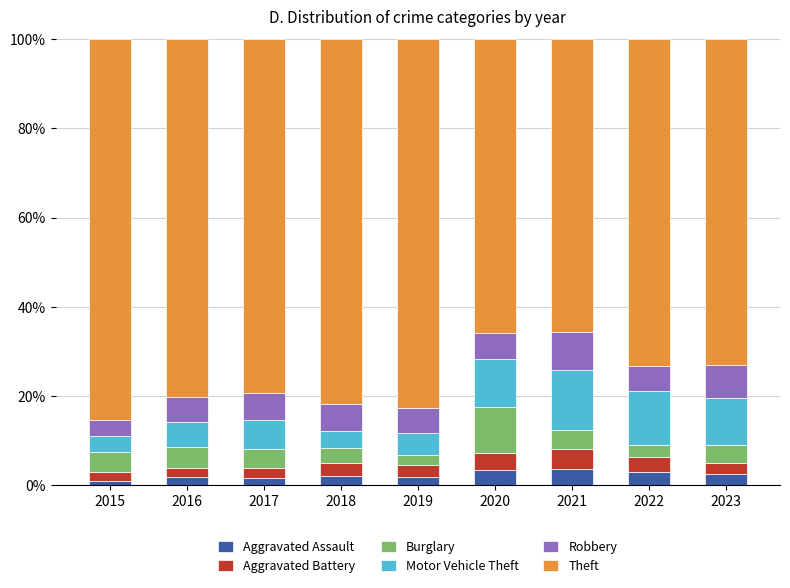

Read the Aggravated Assault value at 2018.

2.1